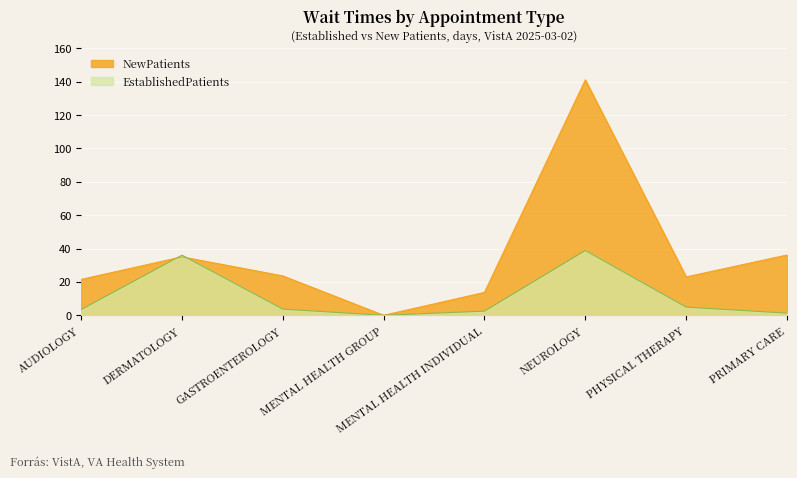

What is the label of the 2nd point from the left?

DERMATOLOGY